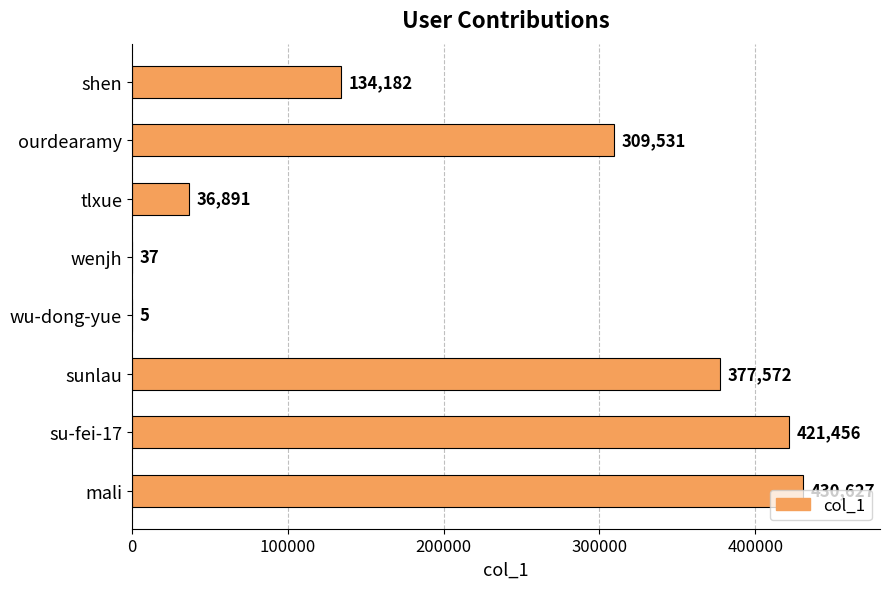

What is the sum of the values at sunlau and wenjh?

377609